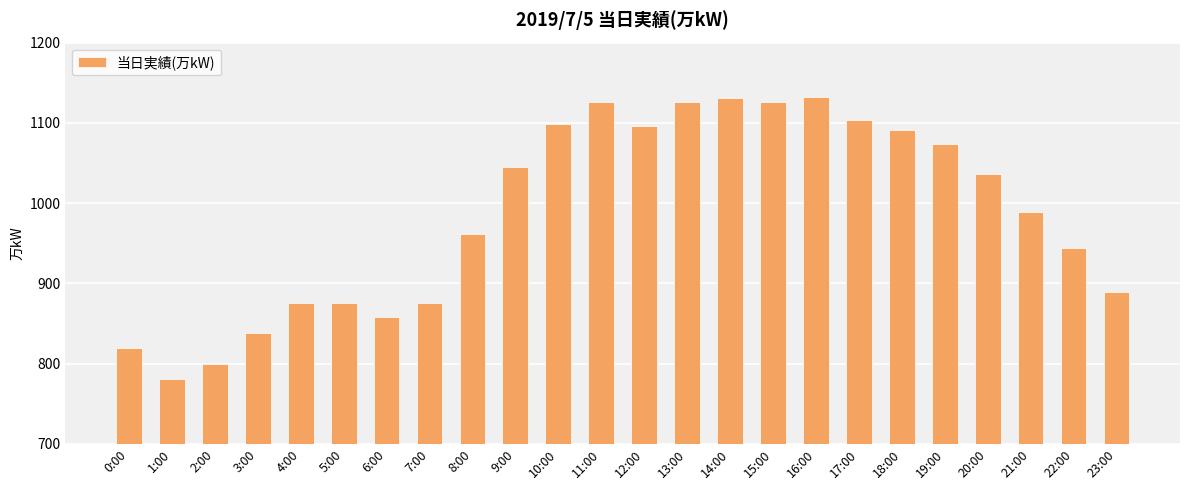

Which has a higher value, 20:00 or 5:00?

20:00